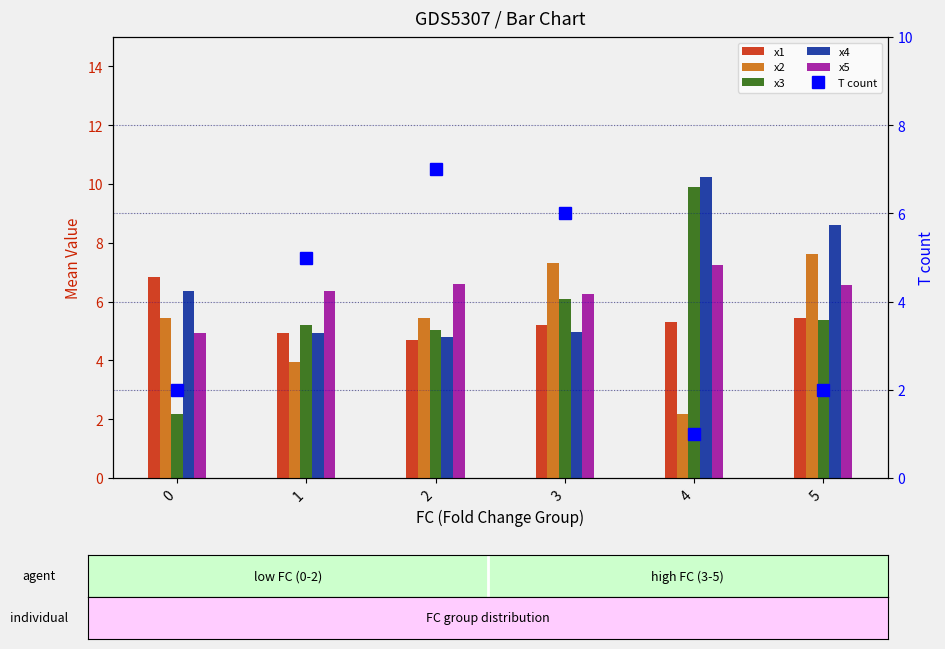

At 1, list the series in order from smallest to largest.

x2, x1, x4, T count, x3, x5